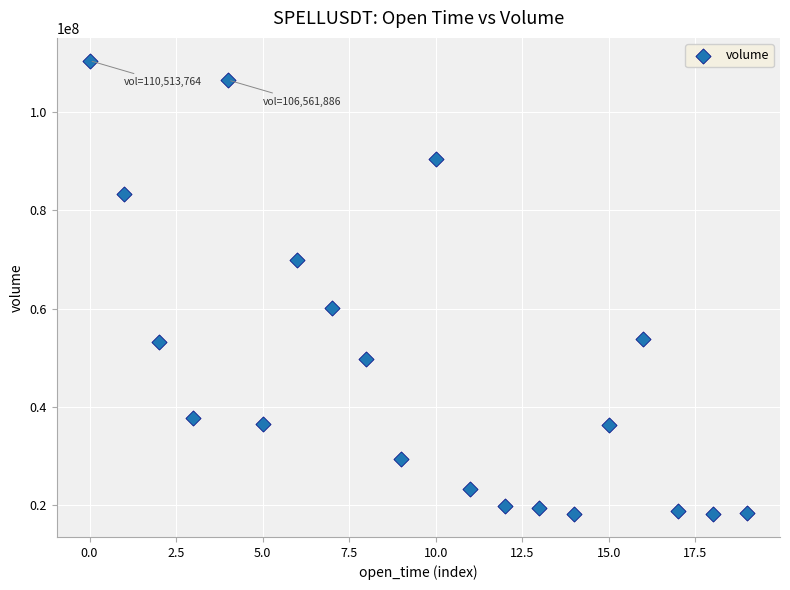

What Y value in the scatter plot is closest to 64301728?

60090379